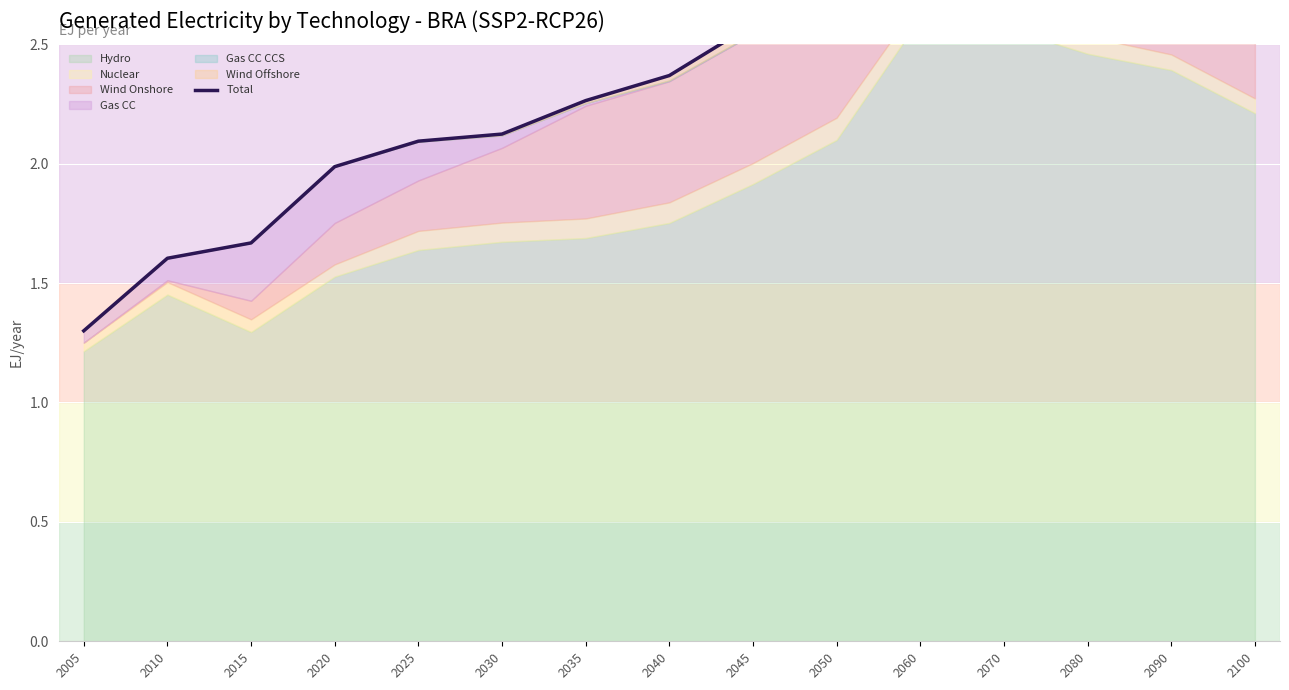

At which category does the chart reach its minimum across all series?

2005